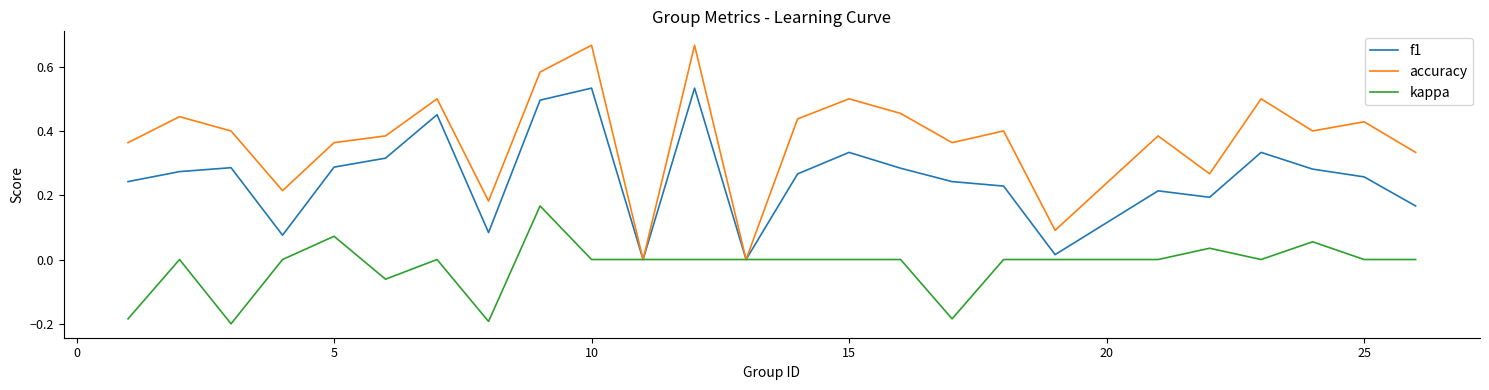

Is this an area chart (filled region under the line)?

No